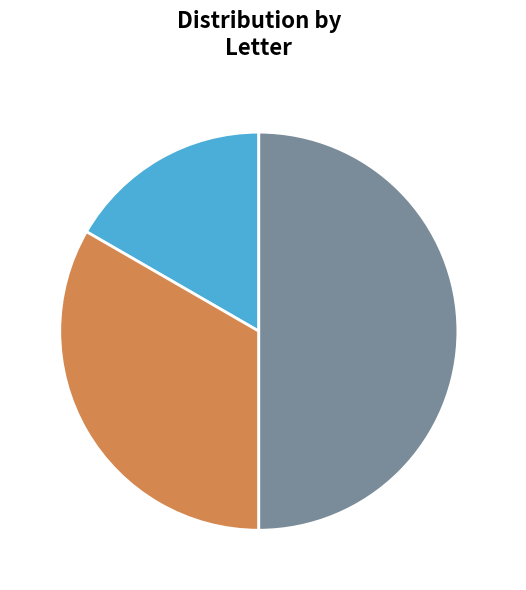

True or false: b accounts for 50% of the total.

True